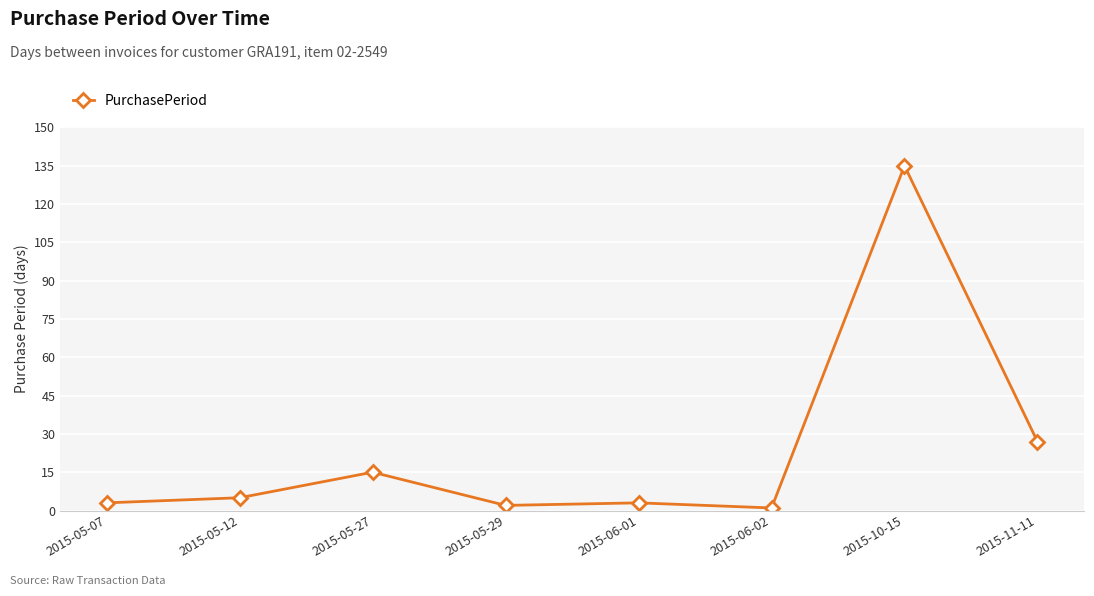

At which label is the value closest to 68?

2015-11-11